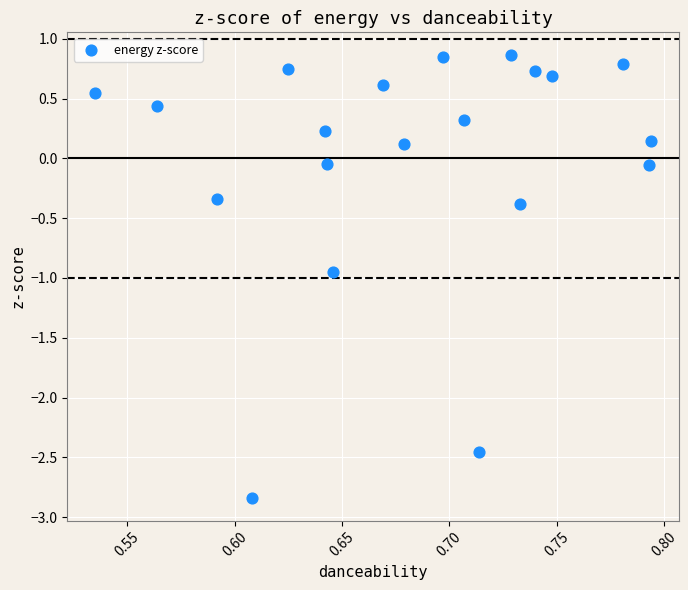

What is the range of X values (max minus min)?

0.3